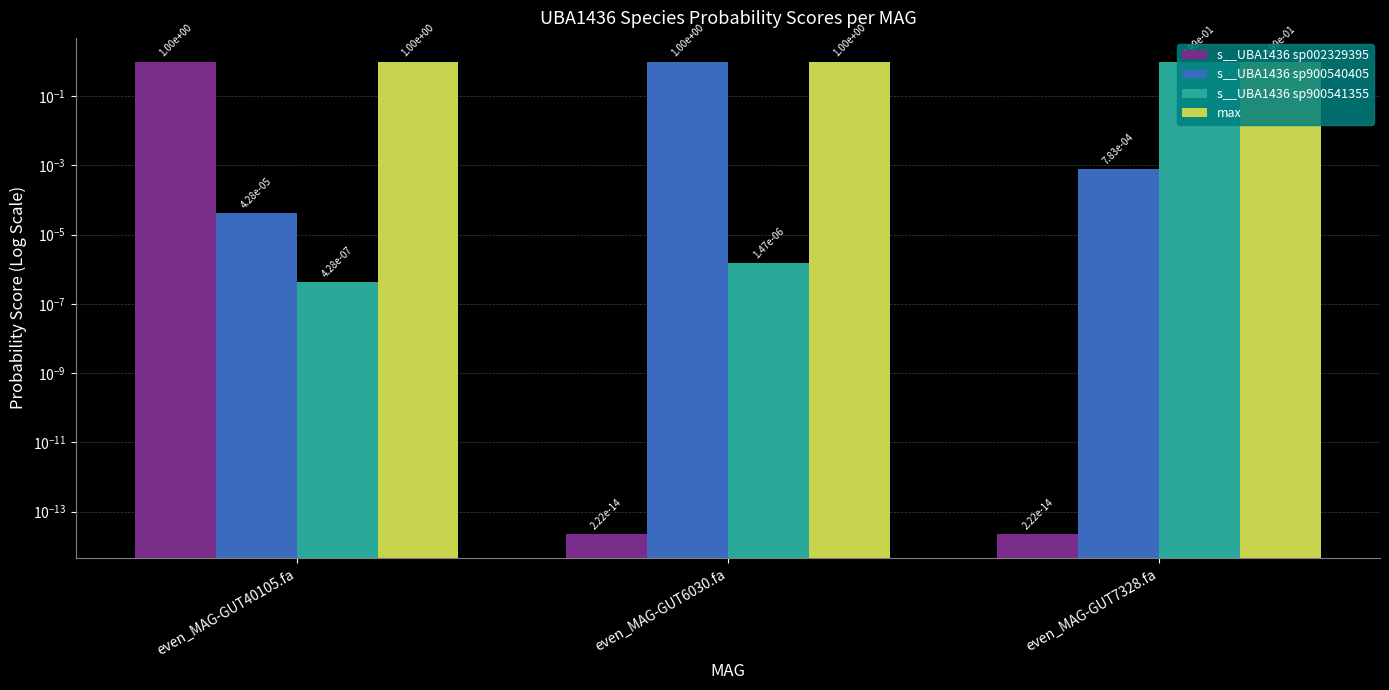

What is the difference between the maximum and second lowest values in the s__UBA1436 sp002329395 series?

1.0